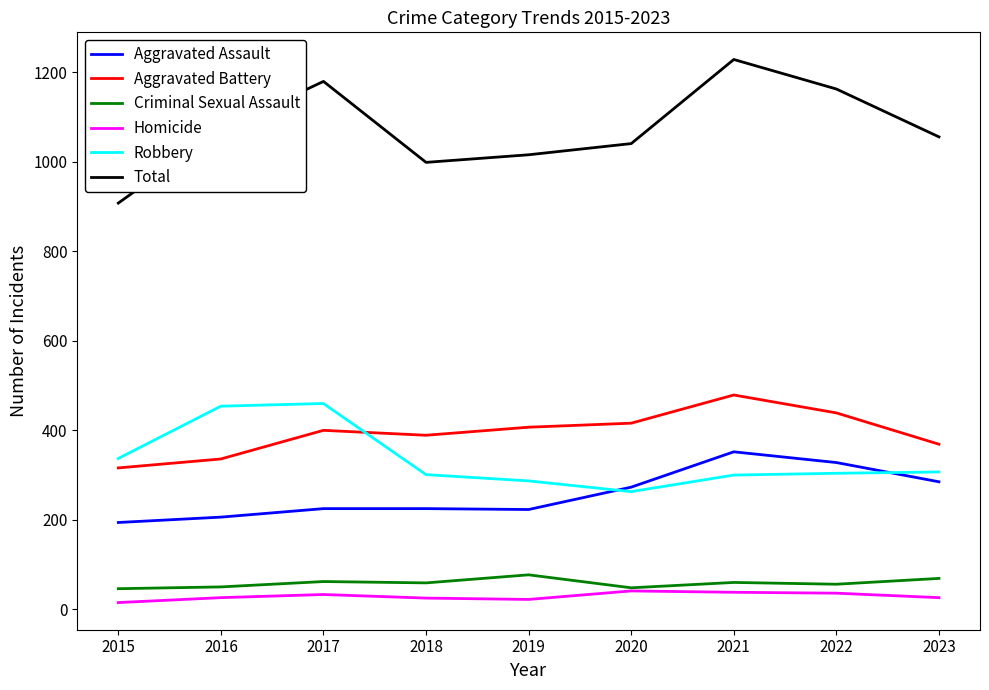

Where is the first local maximum for Aggravated Battery?

2017